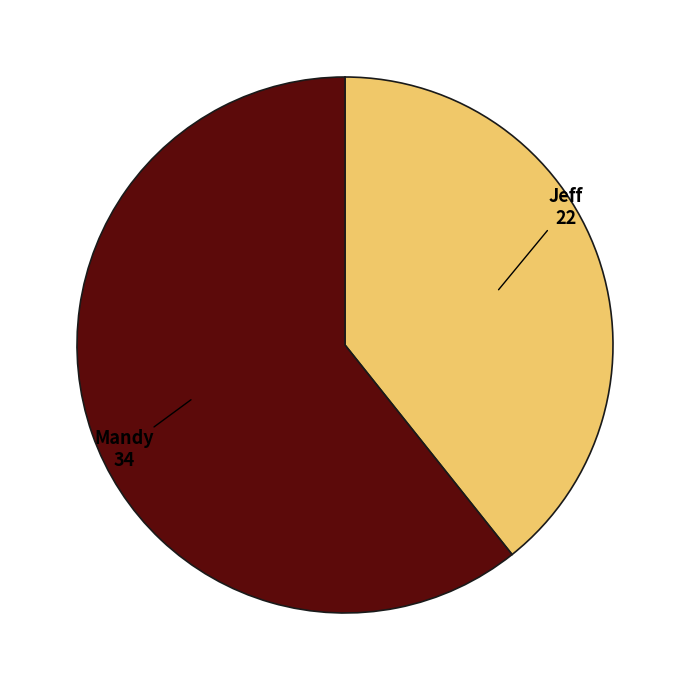

How many slices are in this pie chart?

2